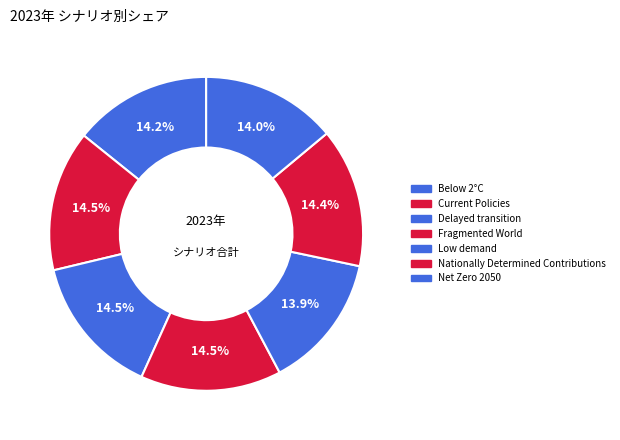

How many slices are in this pie chart?

7